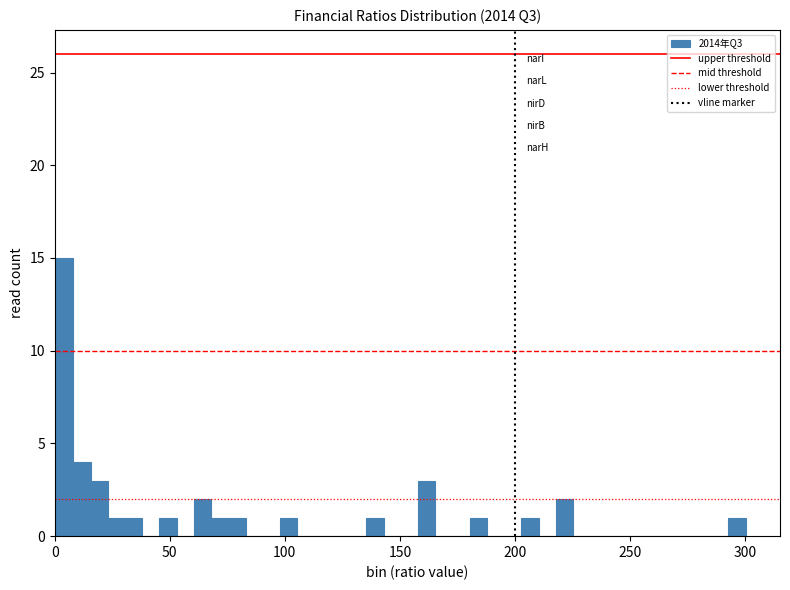

Read against the x-axis, roughly where is the centre of the tallest bar?

5